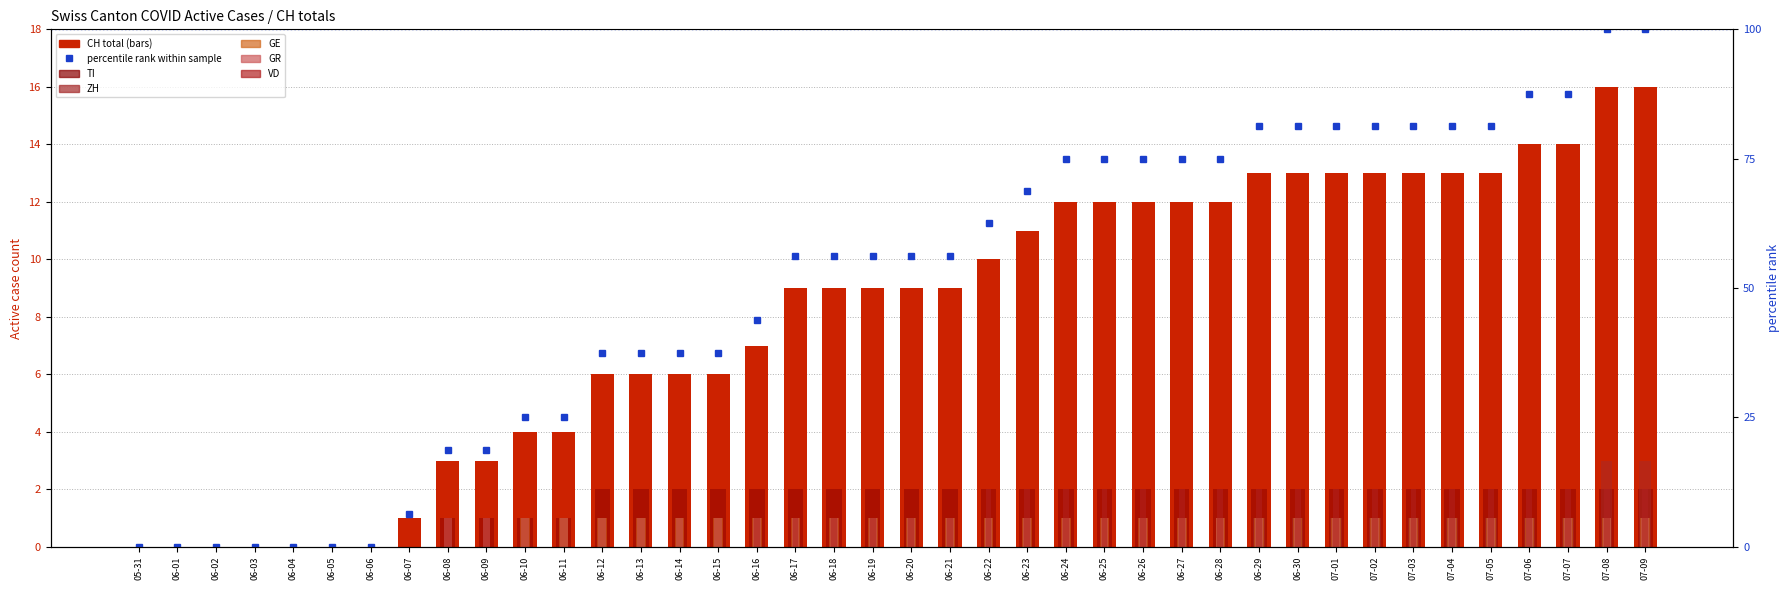

At 06-10, list the series in order from largest to smallest.

CH, TI, GE, GR, ZH, VD